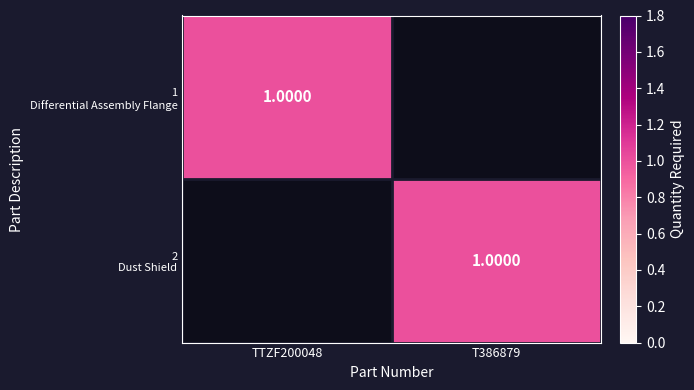

What is the sum of the 1 Differential Assembly Flange values at T386879 and TTZF200048?

1